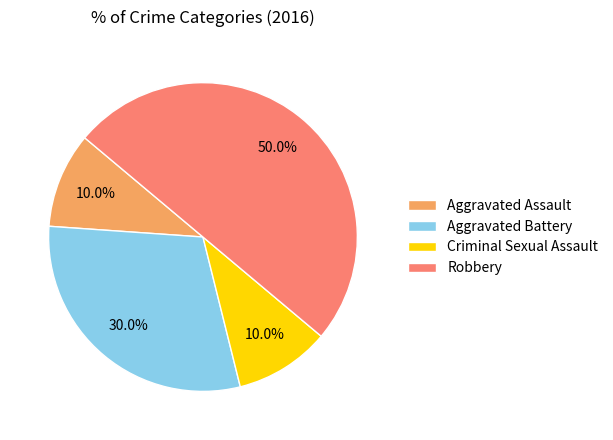

Is Criminal Sexual Assault the majority of the pie?

No